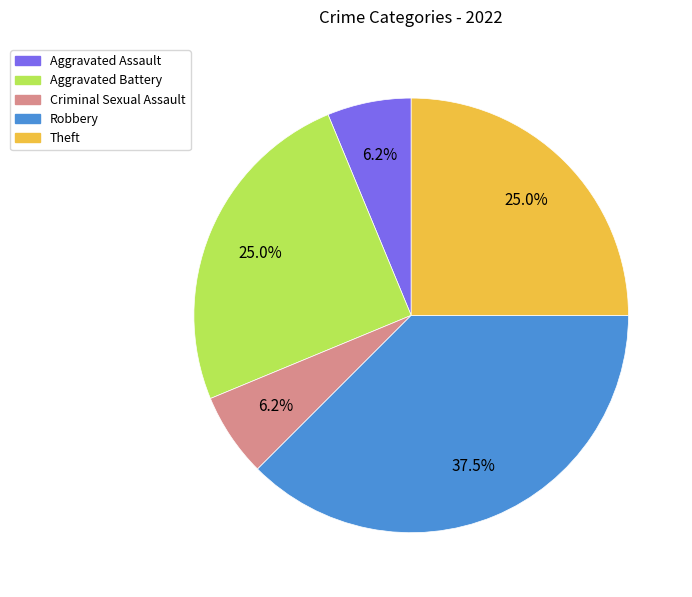

Is there any slice that represents more than half of the pie?

No